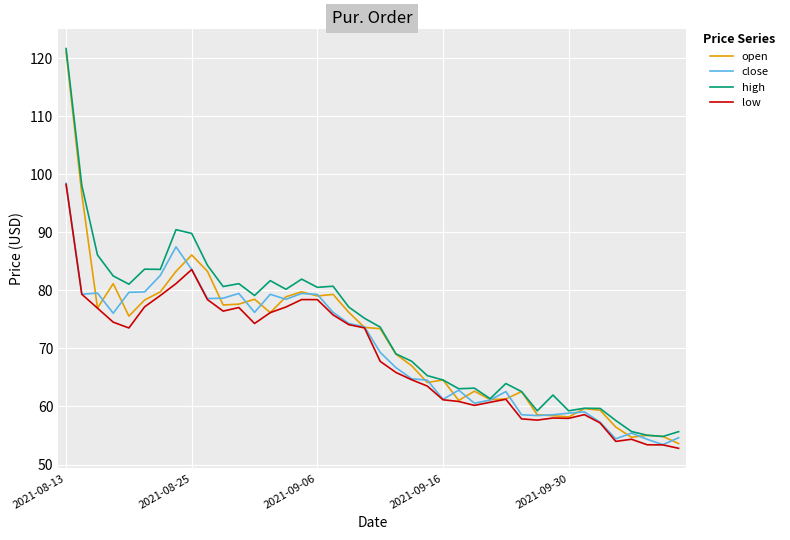

What is the highest value of the low series?

98.3